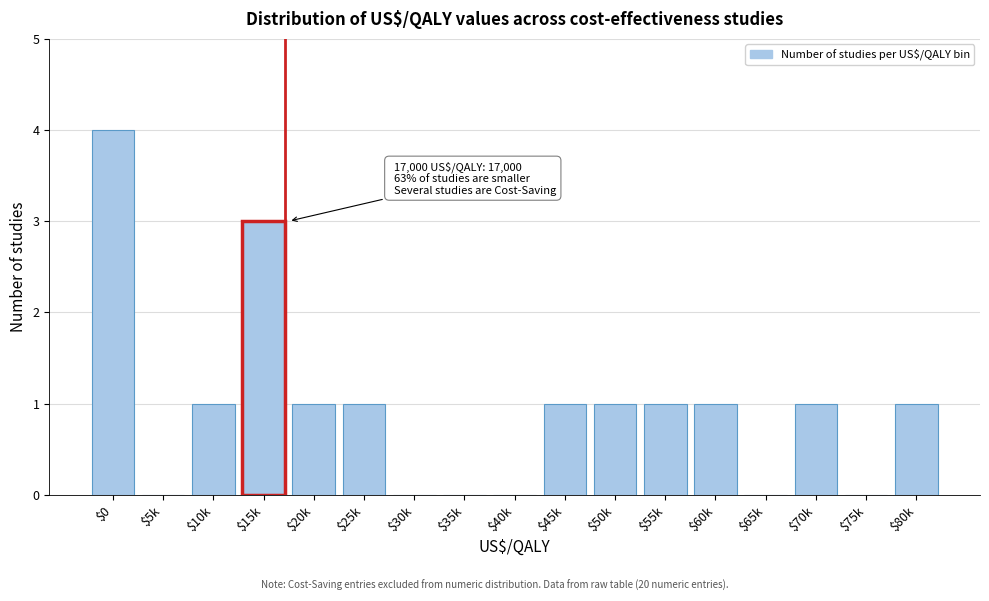

What is the sum of all values?

16